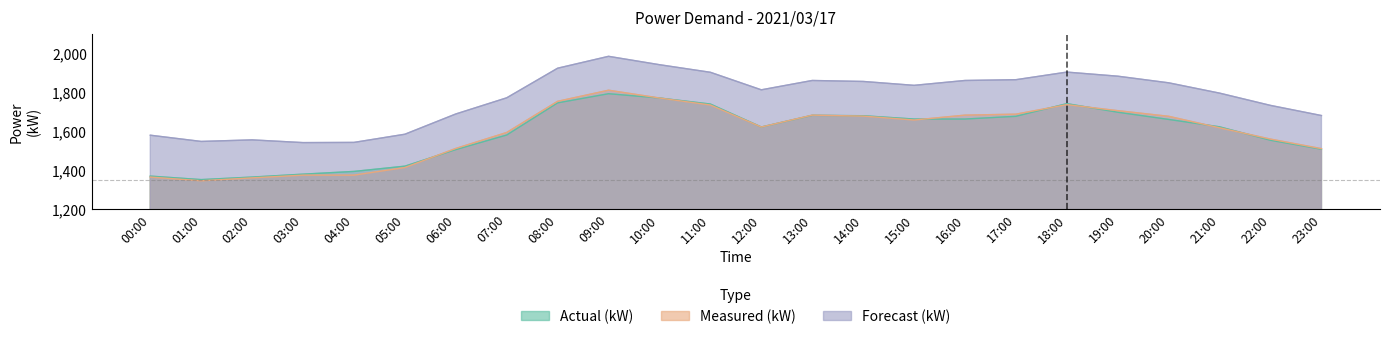

List the labels in order of Forecast (kW) value, smallest first.

03:00, 04:00, 01:00, 02:00, 00:00, 05:00, 23:00, 06:00, 22:00, 07:00, 21:00, 12:00, 15:00, 20:00, 14:00, 13:00, 16:00, 17:00, 19:00, 11:00, 18:00, 08:00, 10:00, 09:00